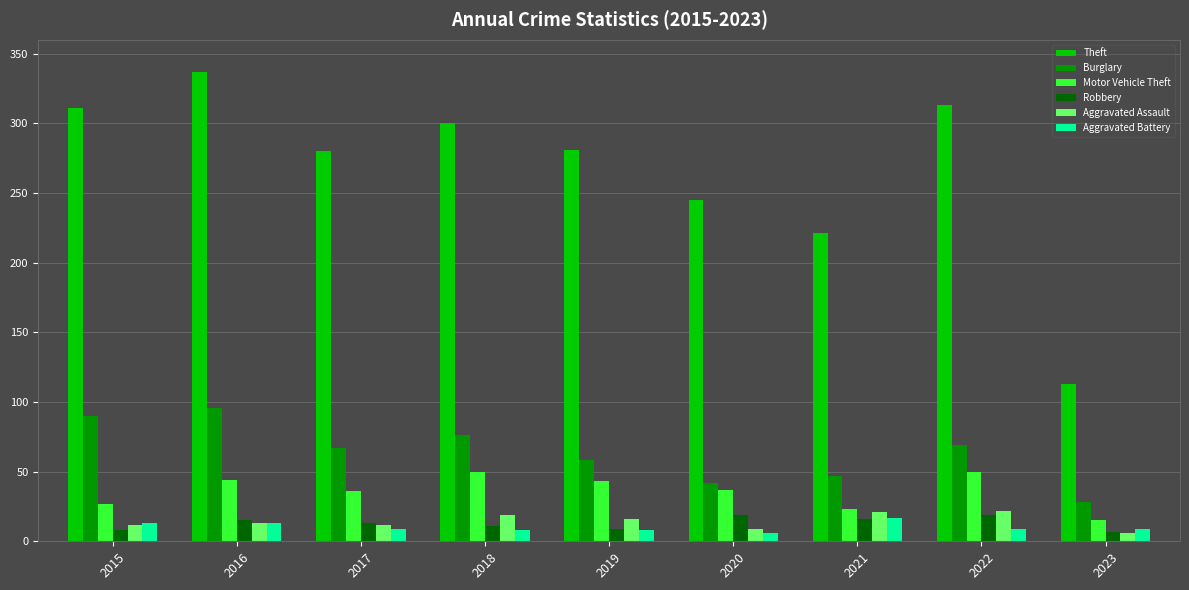

At which category is the sum across all series the highest?

2016